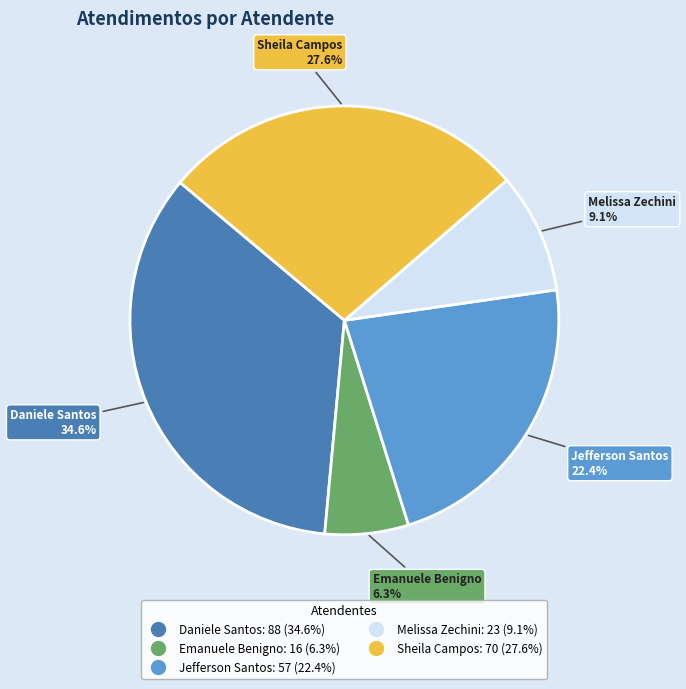

Does any single category account for the majority?

No